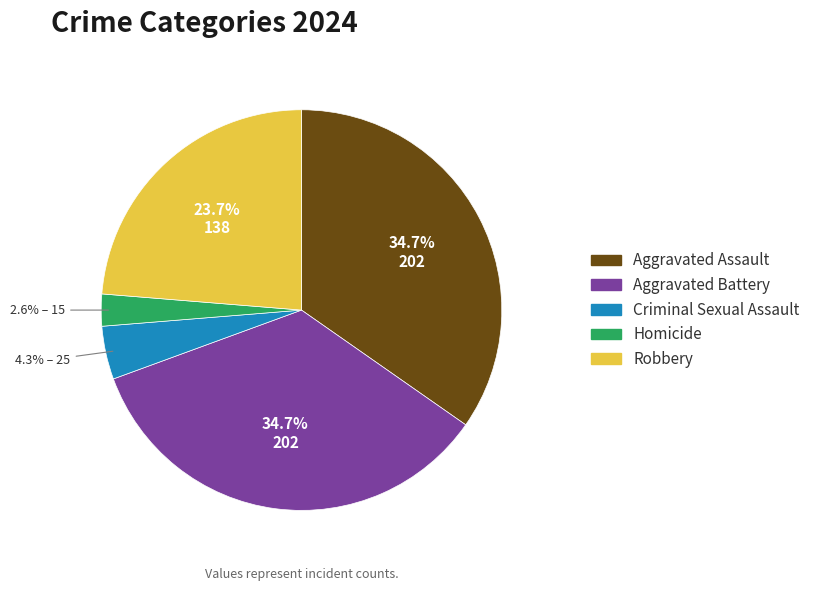

Is it true that Robbery is 24% of the pie?

True